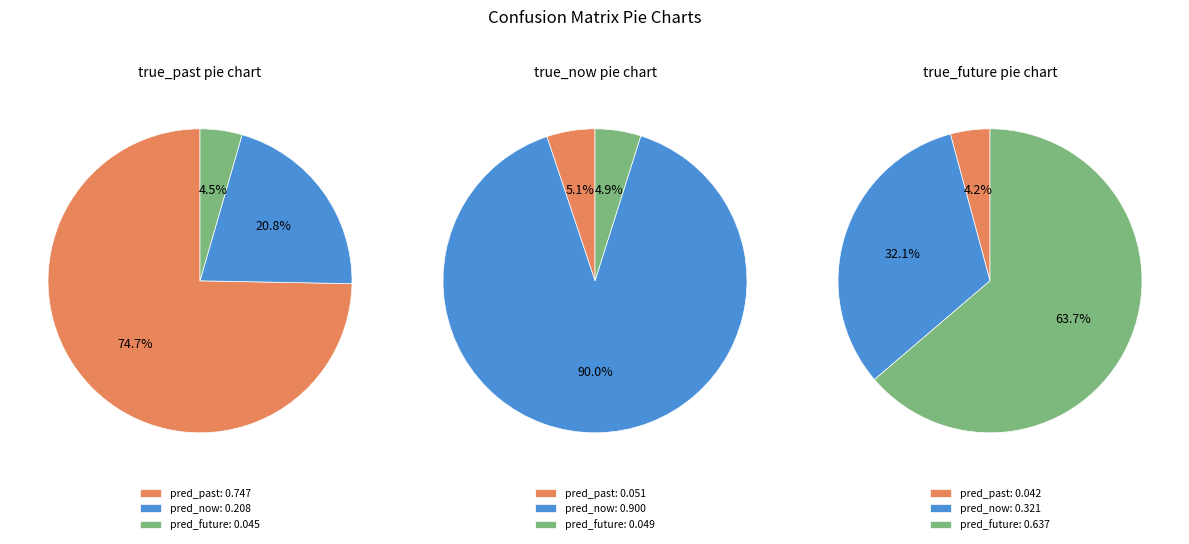

How many segments does this pie chart have?

3